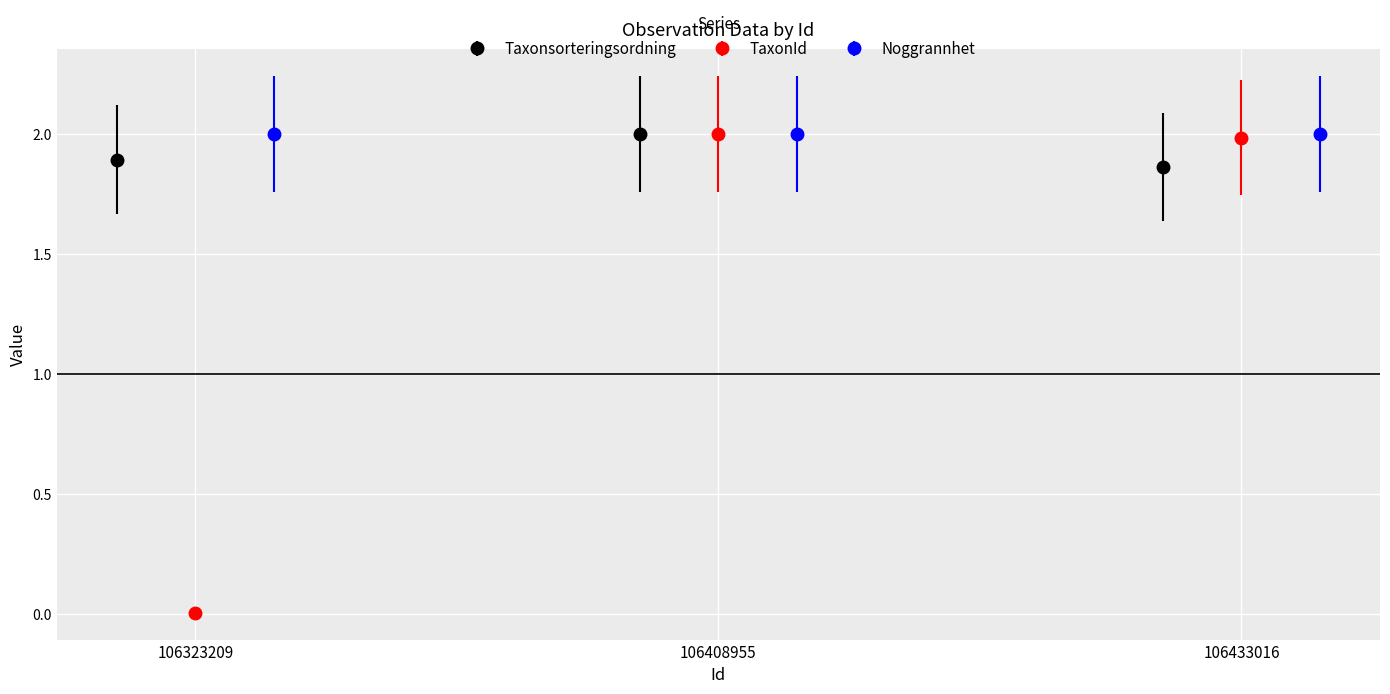

What is the maximum value for Taxonsorteringsordning?

2.0